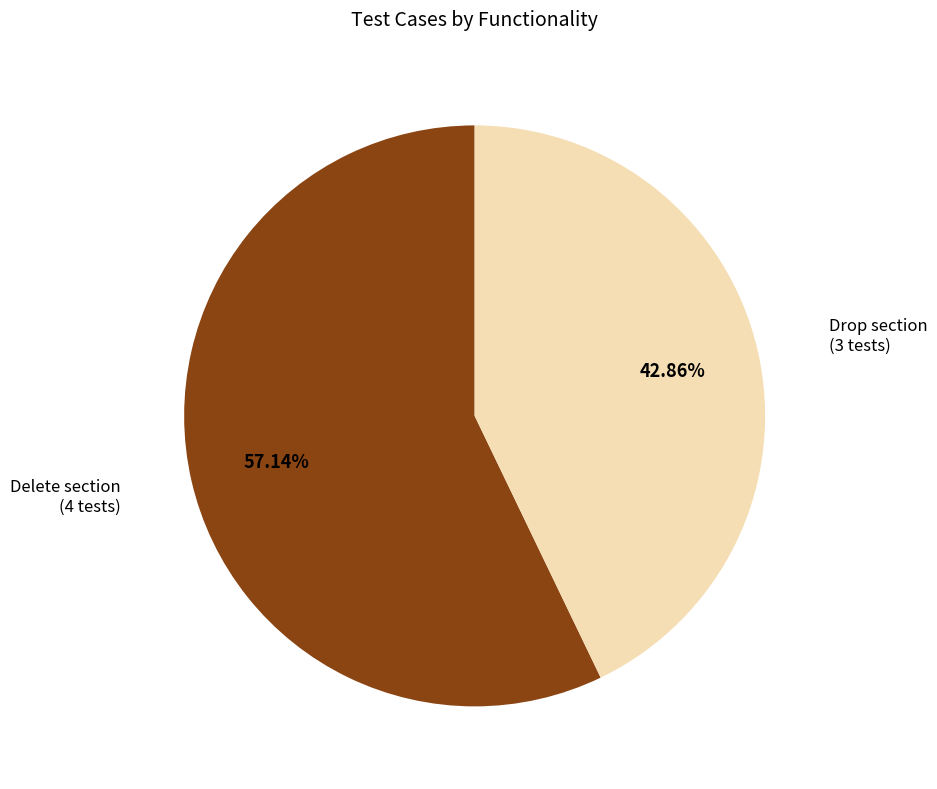

Does any single category account for the majority?

Yes